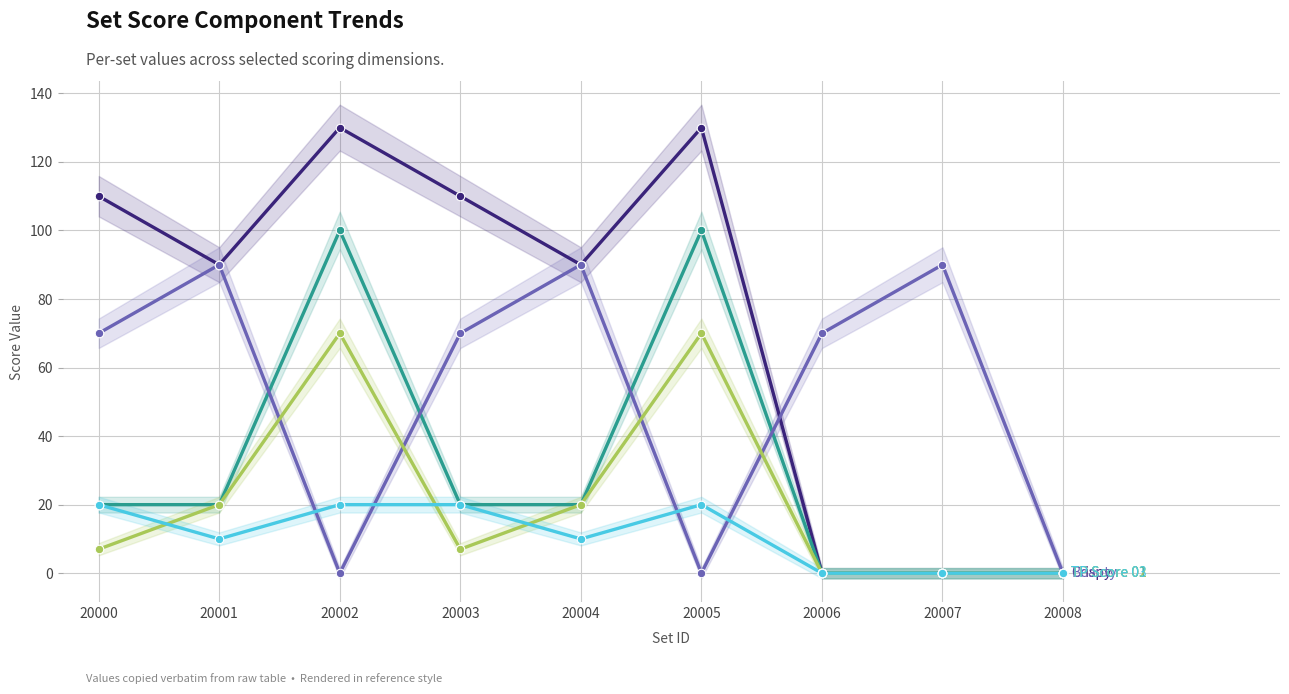

Which series contains the highest Y value?

Crispy